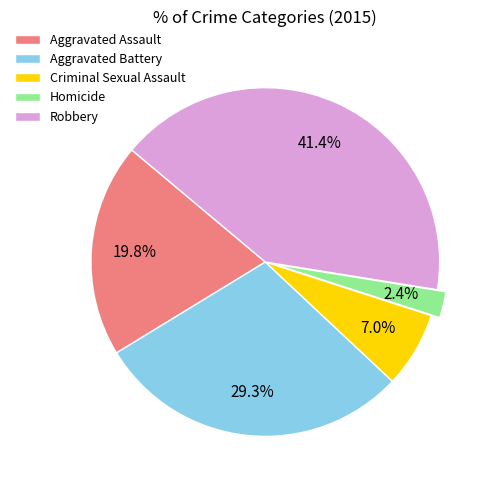

To the nearest percent, what is the difference between the largest and smallest slice percentages?

39%